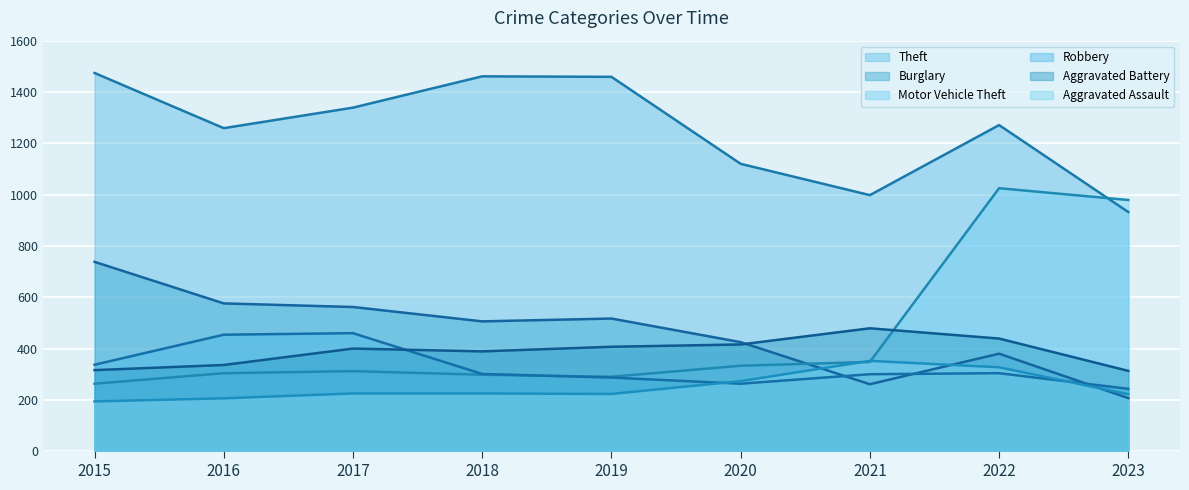

How many data points does each series have?

9